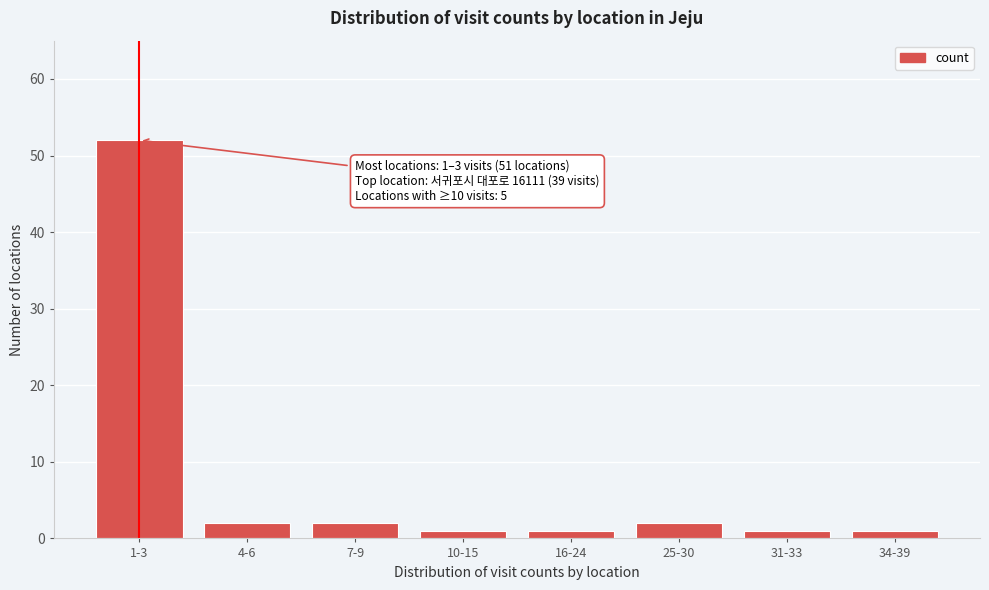

Reading left to right, list all the values displayed in this chart.

1-3=52	4-6=2	7-9=2	10-15=1	16-24=1	25-30=2	31-33=1	34-39=1